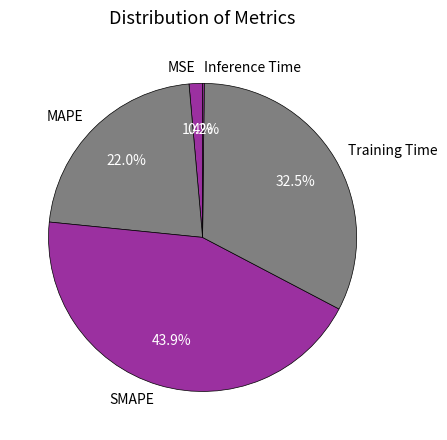

Is it true that MSE is 11% of the pie?

False